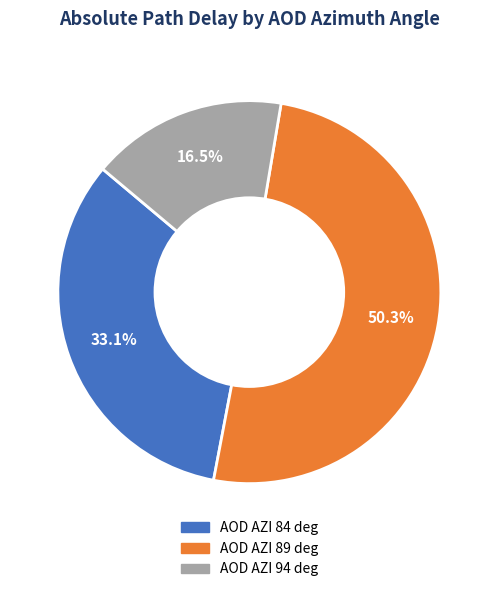

What percentage do AOD AZI 89 deg and AOD AZI 94 deg together represent?

66.9%